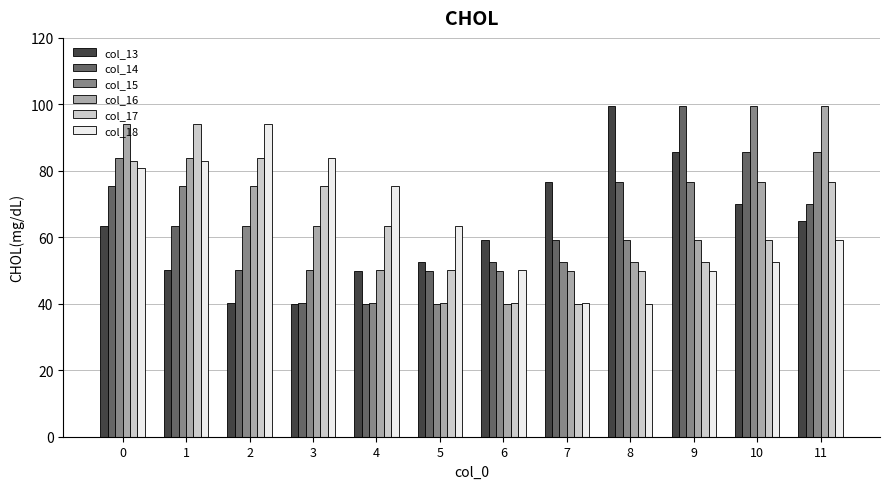

What is the spread (max minus min) of values at 8?

59.5